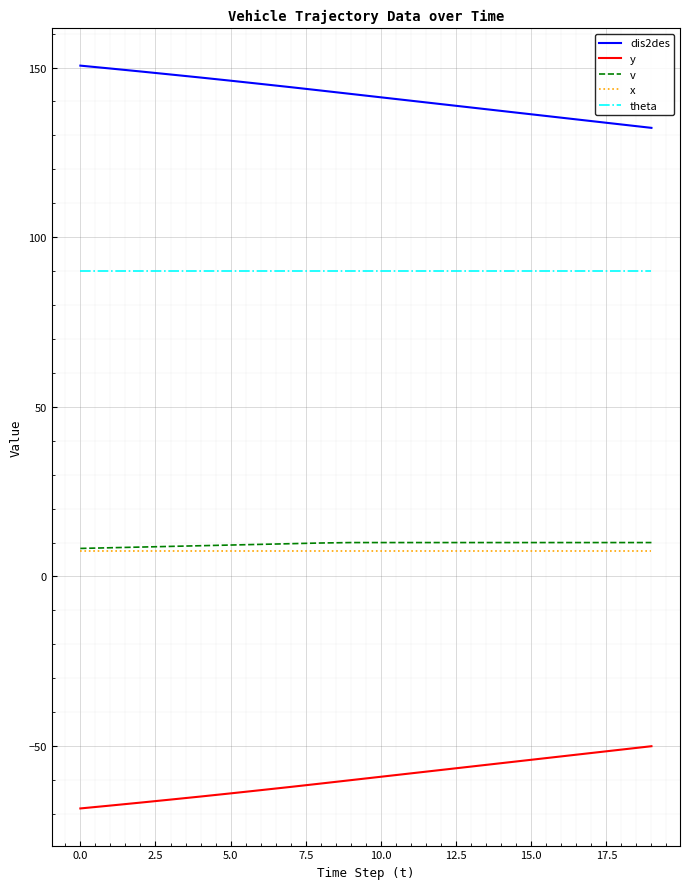

What is the minimum value for v?

8.3